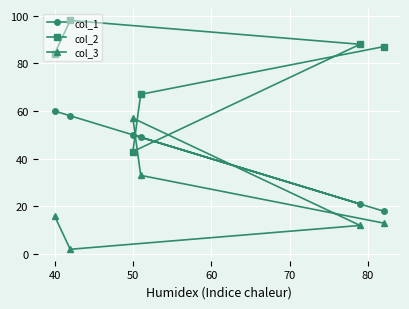

Reading left to right, list all the values displayed in this chart.

col_1: 60	58	50	49	21	18
col_2: 84	98	43	67	88	87
col_3: 16	2	57	33	12	13